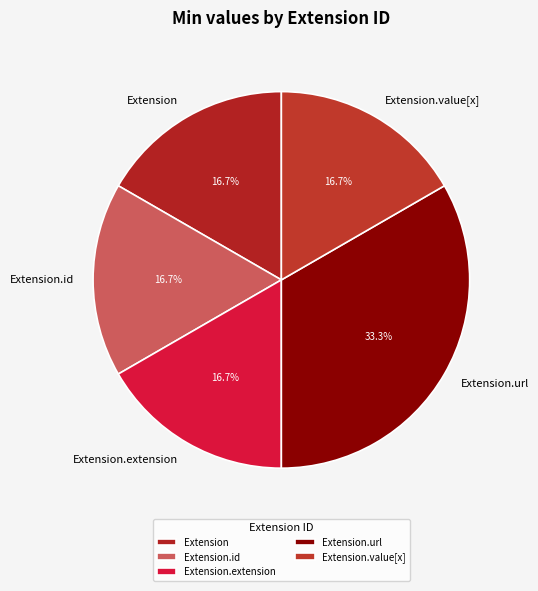

Approximately how many times larger is the value at Extension.id compared to Extension?

1.0